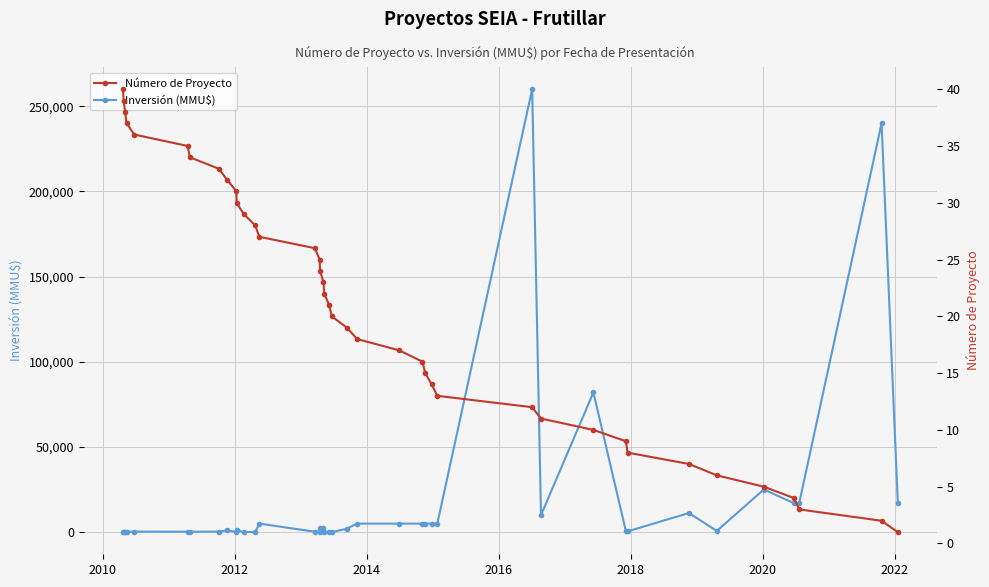

What is the difference between the maximum and minimum values in the Inversión (MMU$) series?

260000